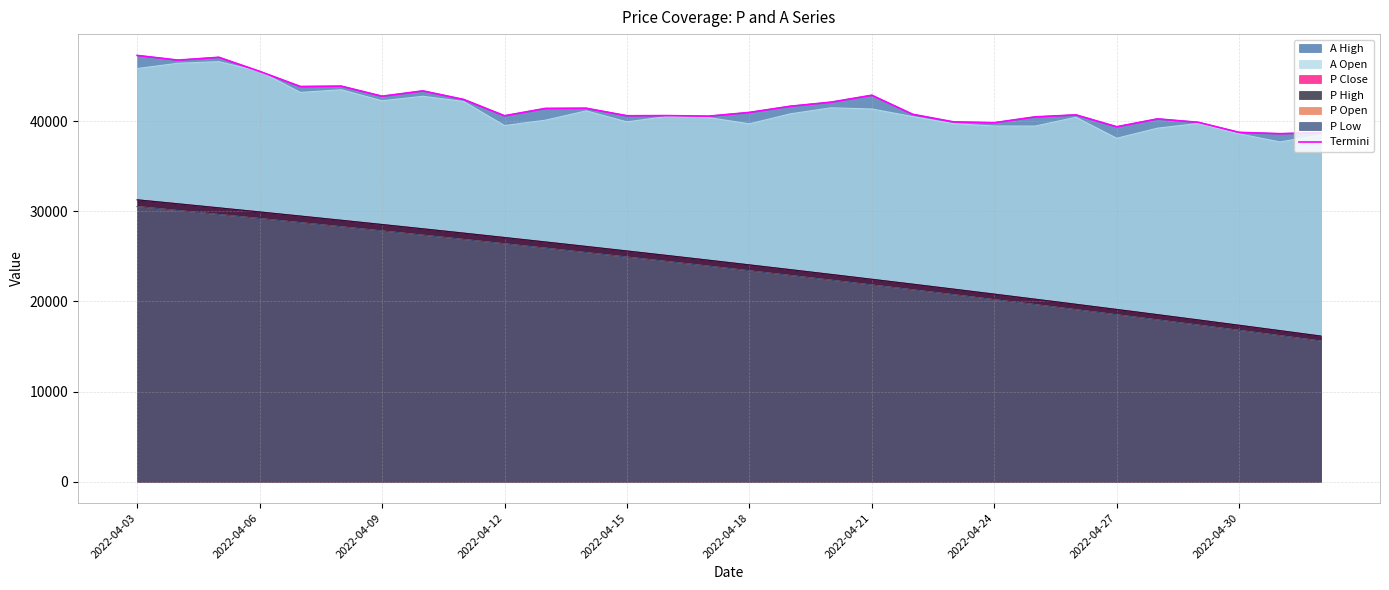

What is the change in value from 2022-04-06 to 2022-04-30?

-6173.5